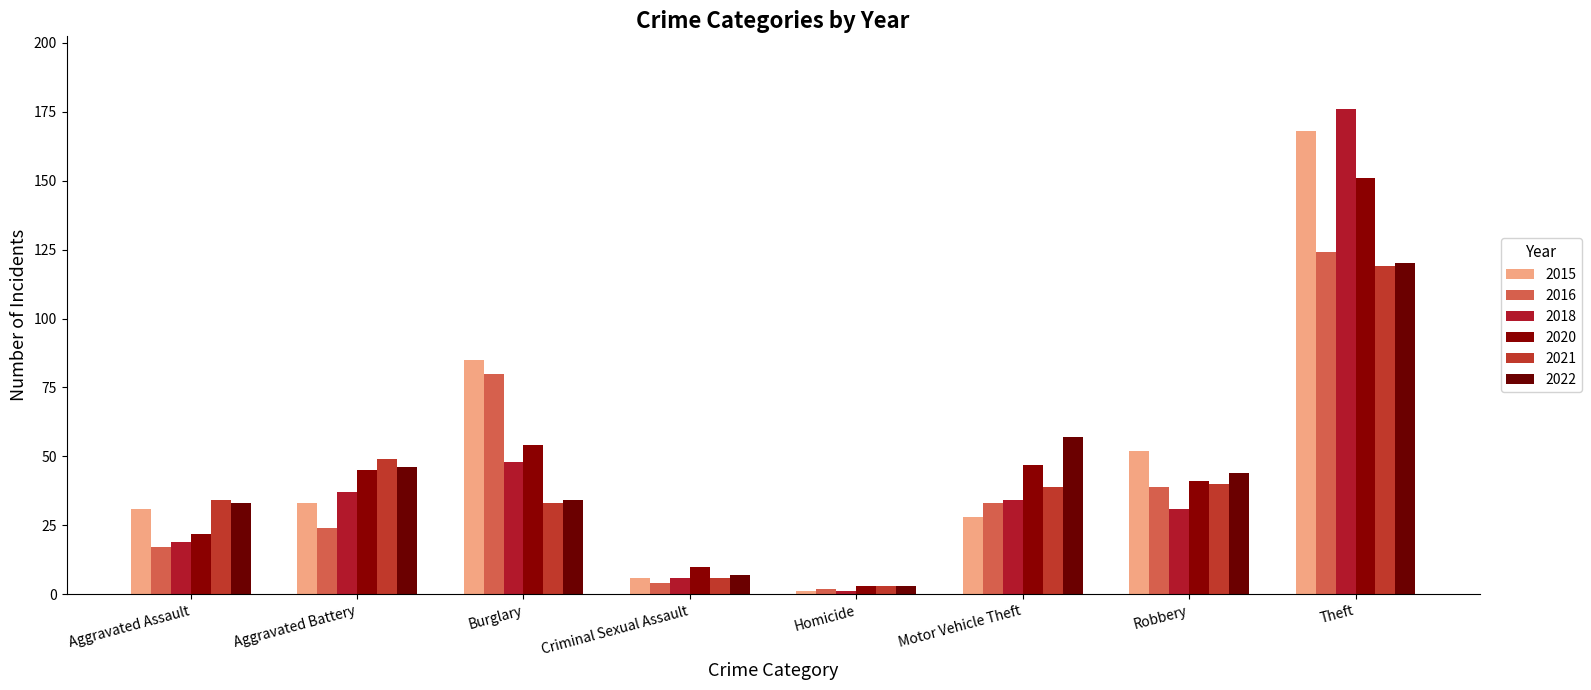

What position from the right is Homicide?

4